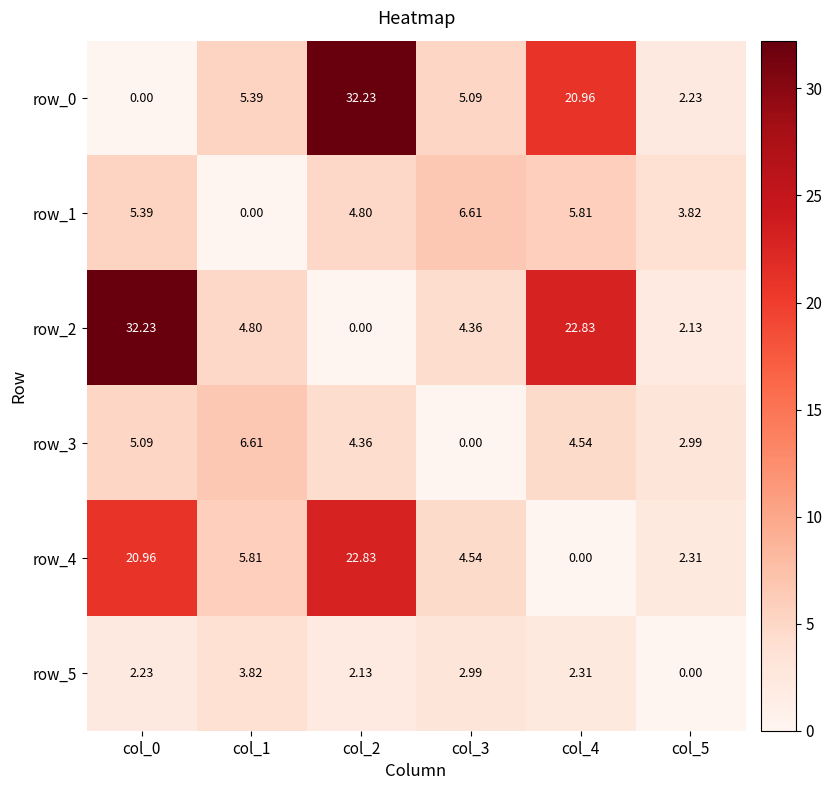

How many data points in row_4 are less than 5?

3